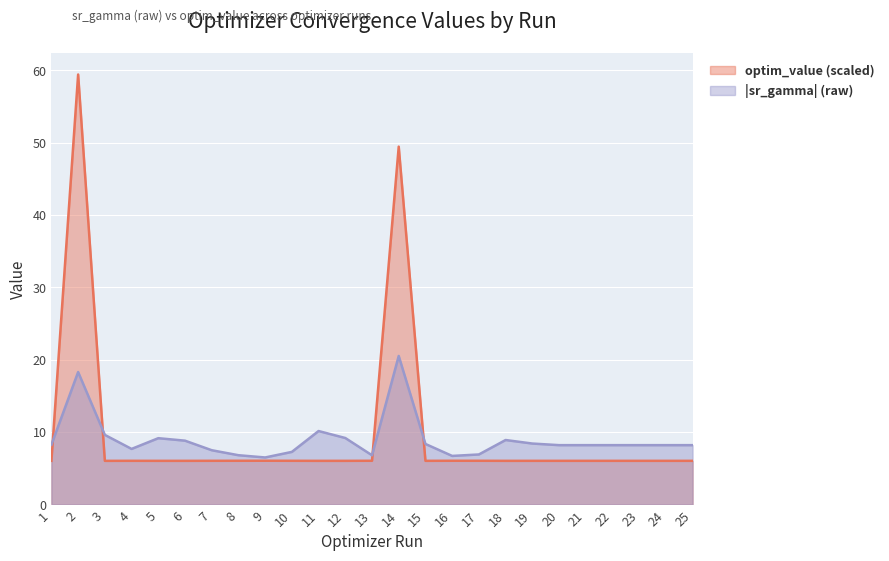

True or false: the data shows 6.0 at 8.

True